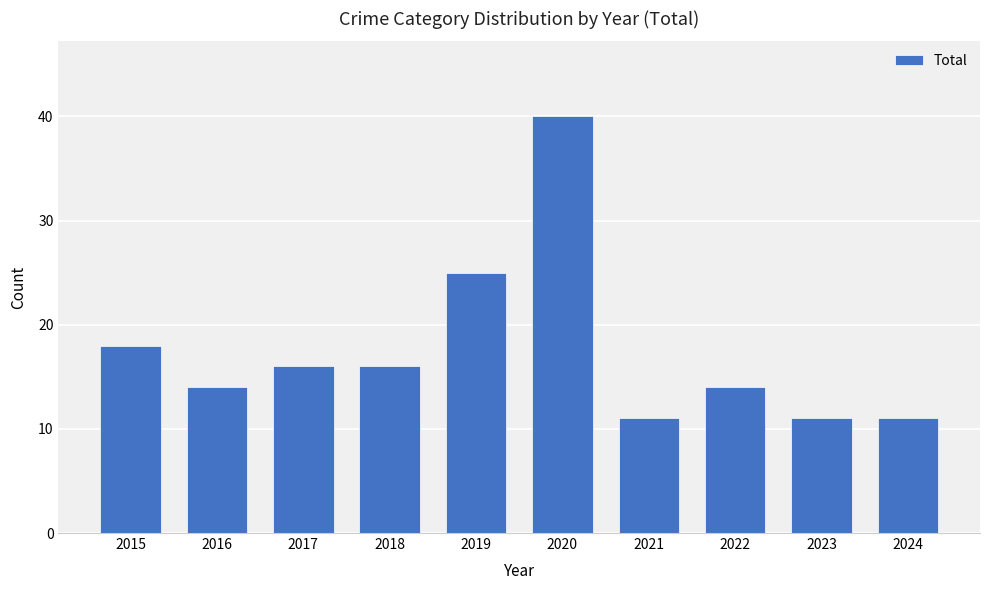

Is it true that the value at 2022 is 18?

False